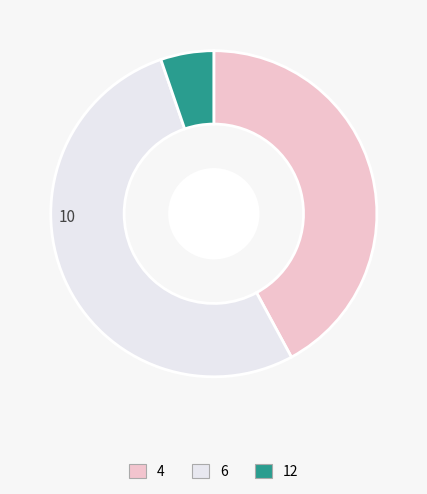

How many segments does this pie chart have?

3